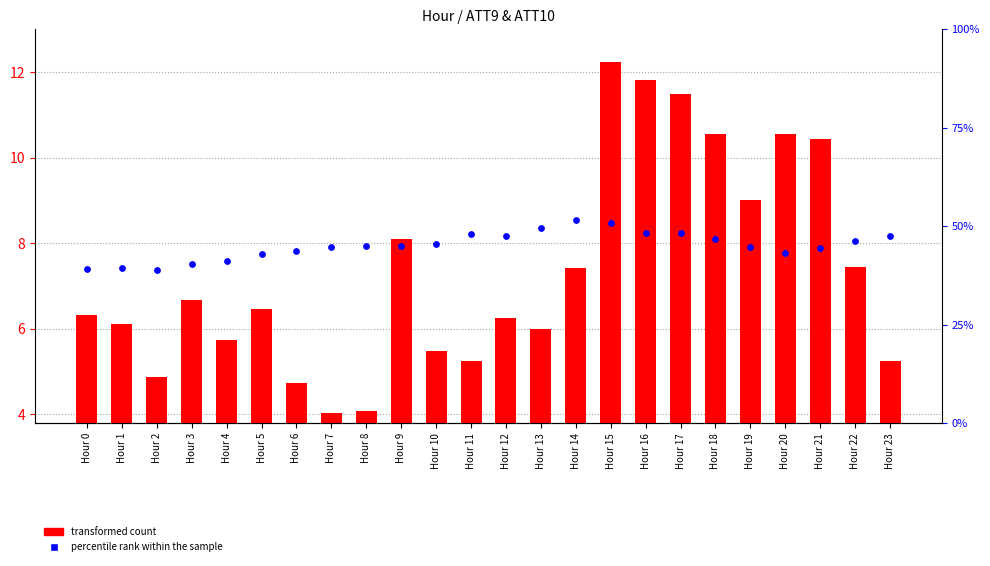

Which series reaches the maximum Y coordinate?

percentile rank within the sample